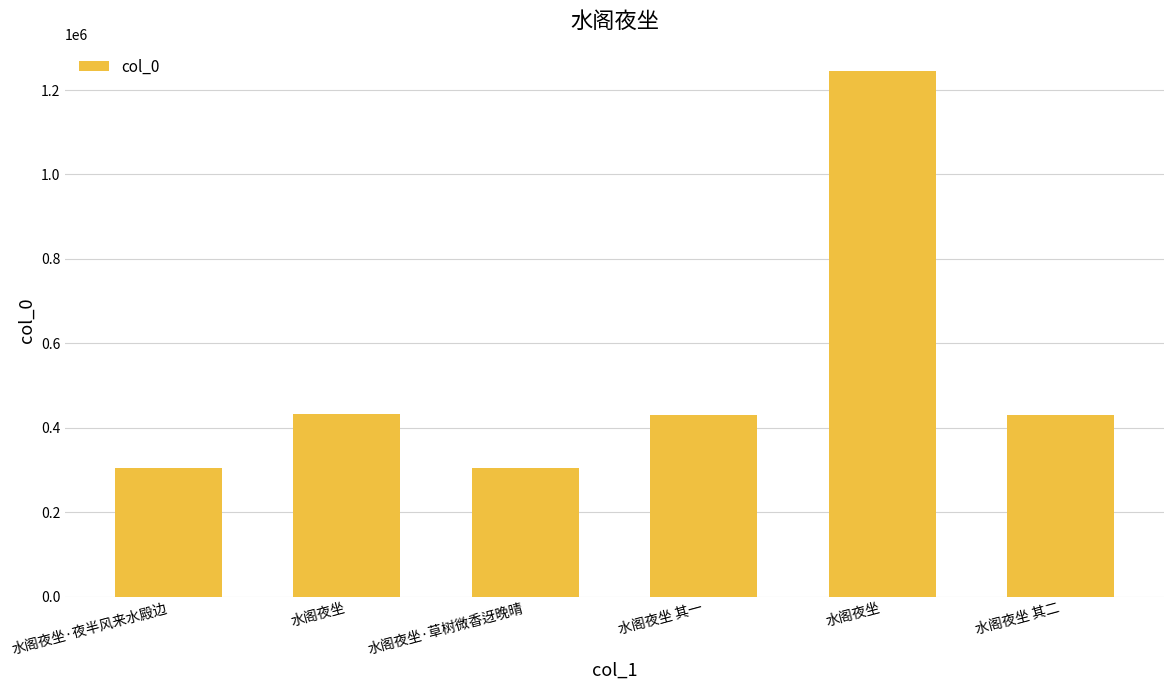

Reading left to right, list all the values displayed in this chart.

水阁夜坐·夜半风来水殿边=305620	水阁夜坐=433417	水阁夜坐·草树微香迓晚晴=305619	水阁夜坐 其一=429355	水阁夜坐=1245293	水阁夜坐 其二=429356